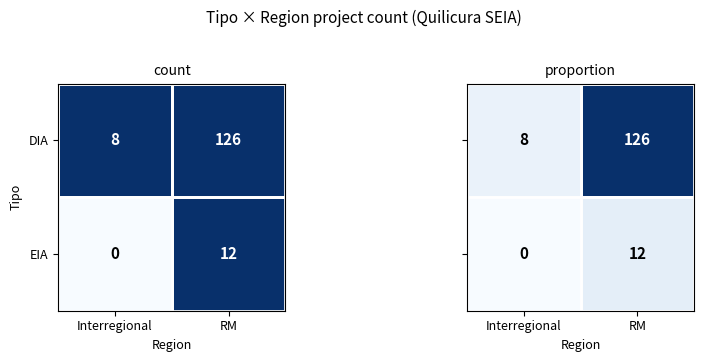

At which label does EIA reach its minimum?

Interregional